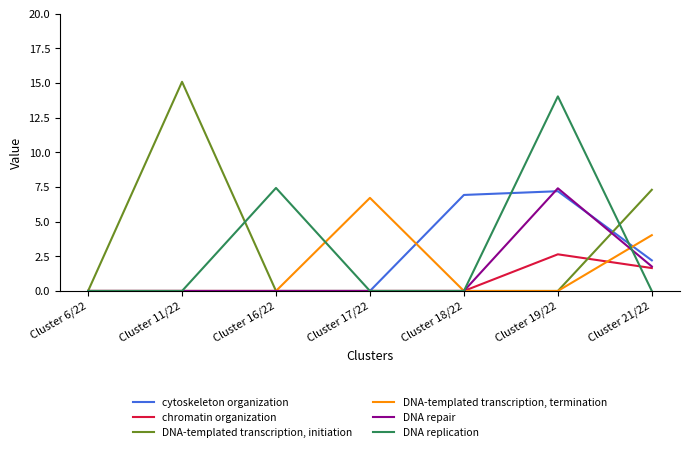

What is the average value of the DNA-templated transcription, termination series?

1.5